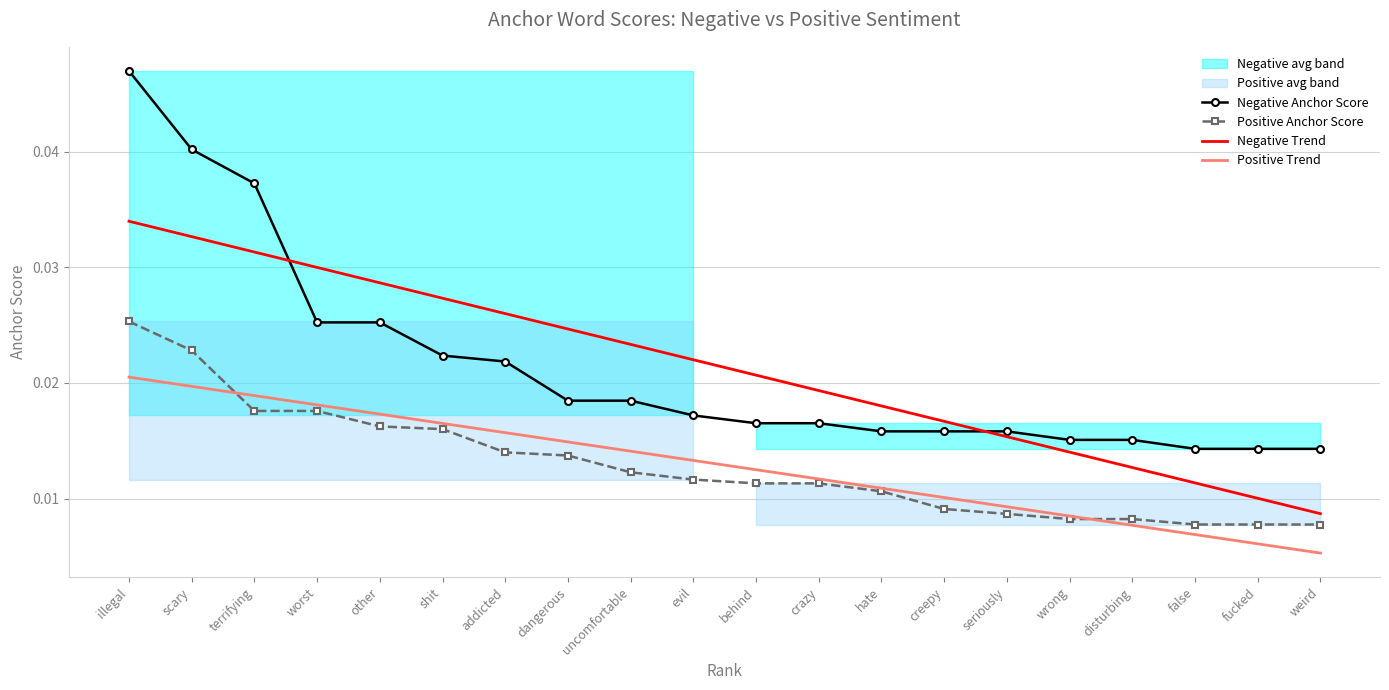

True or false: Negative Trend has a value of 0.0 at behind.

True